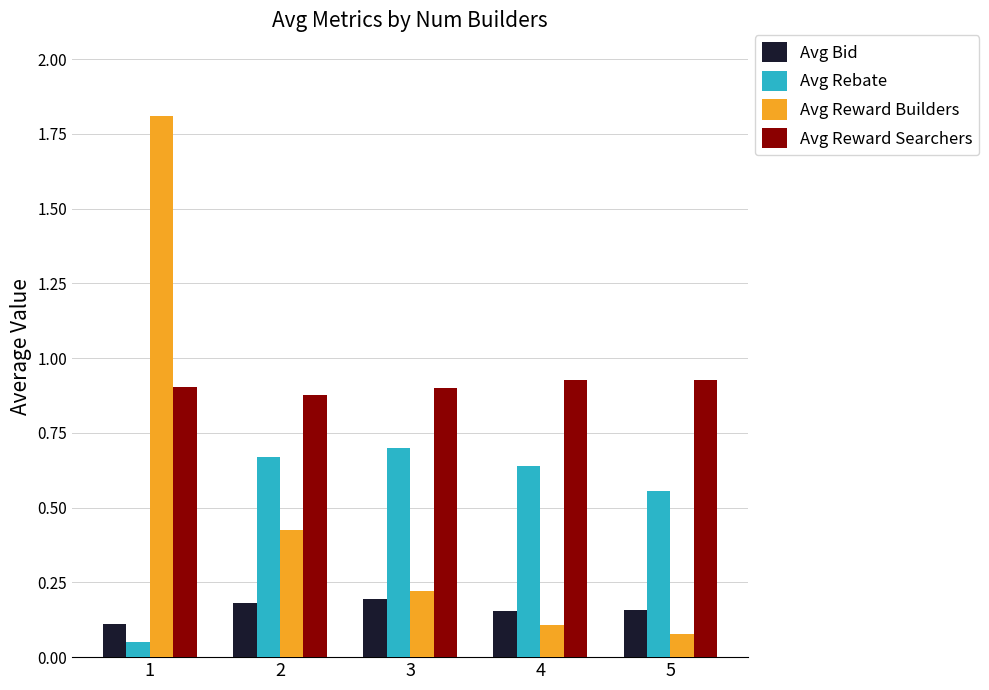

Rank the series by their maximum value, from highest to lowest.

Avg Reward Builders, Avg Reward Searchers, Avg Rebate, Avg Bid